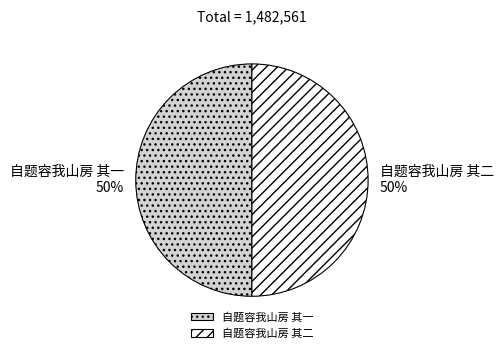

The 自题容我山房 其二 slice represents 59% of the pie. True or false?

False